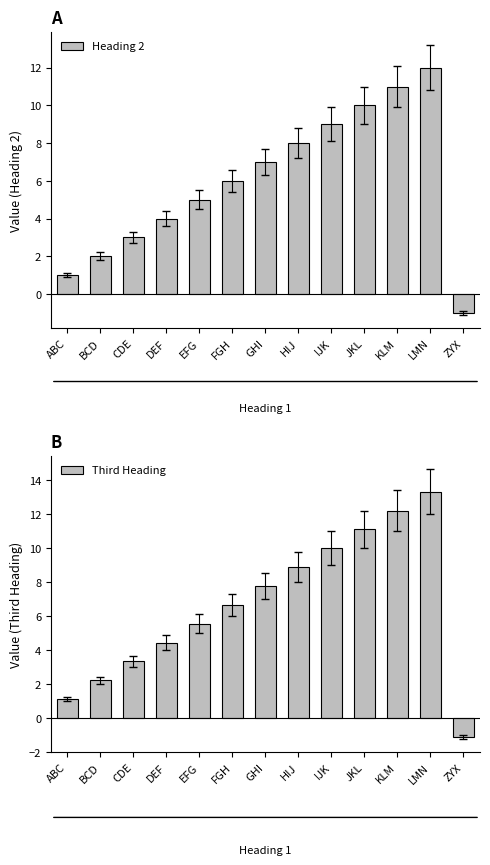

How many values in the Third Heading series are below 6?

6